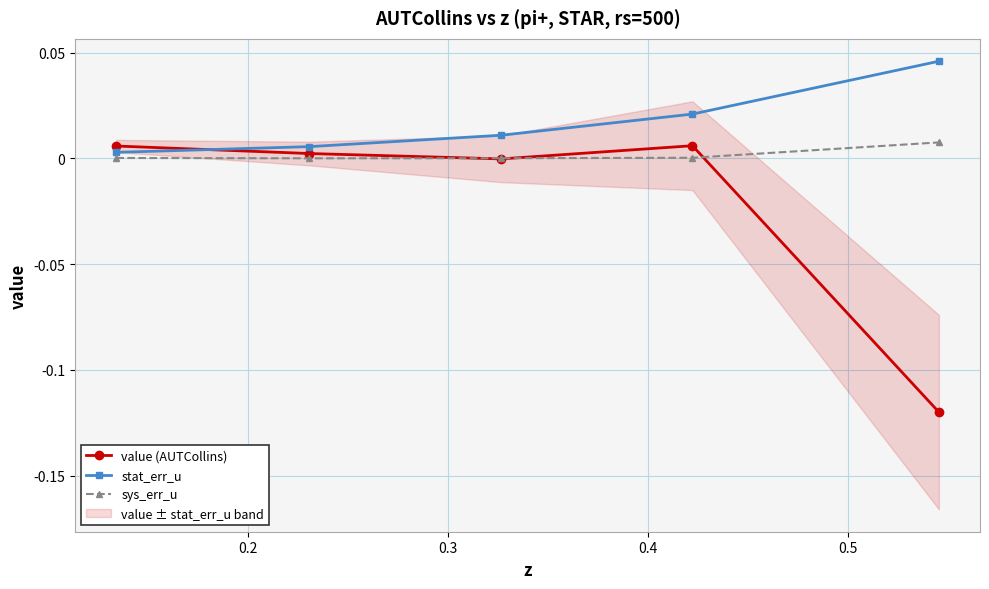

Which series ends up on top after the final intersection of value (AUTCollins) and stat_err_u?

stat_err_u